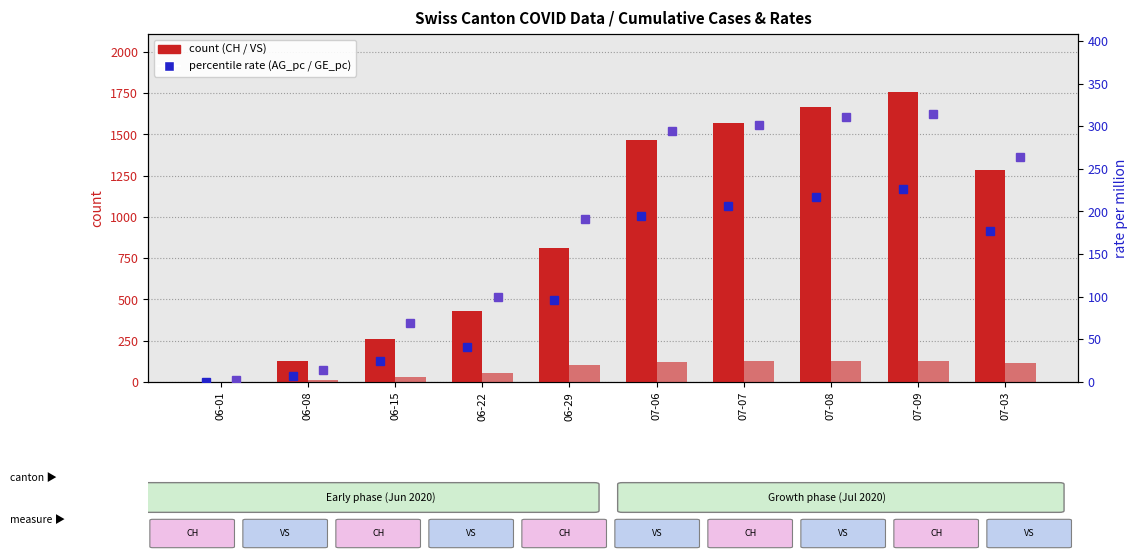

What is the value of the VS (count) bar at the 2nd from the left?

14.0